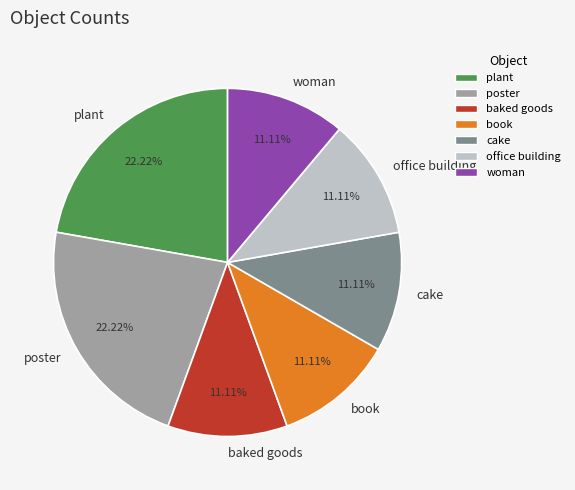

To the nearest percent, what is the difference between the poster and cake slice percentages?

11%